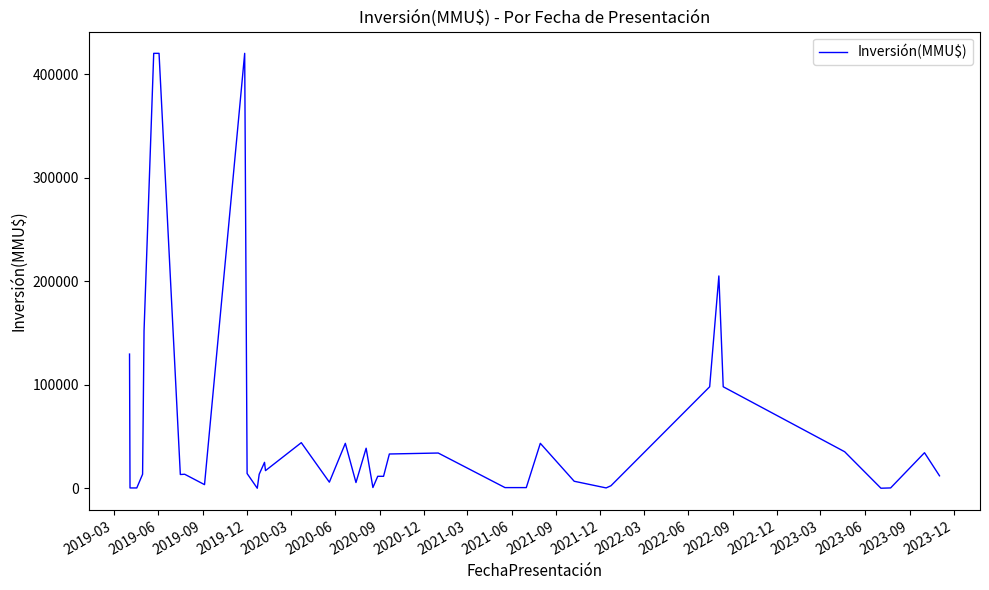

True or false: there are more than 2 points higher than both neighbors.

True